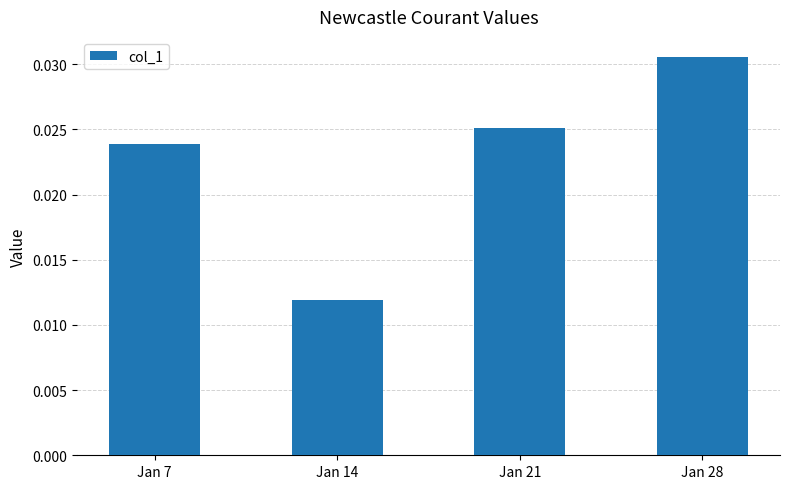

Where is the data nearest to the value 0?

Jan 14